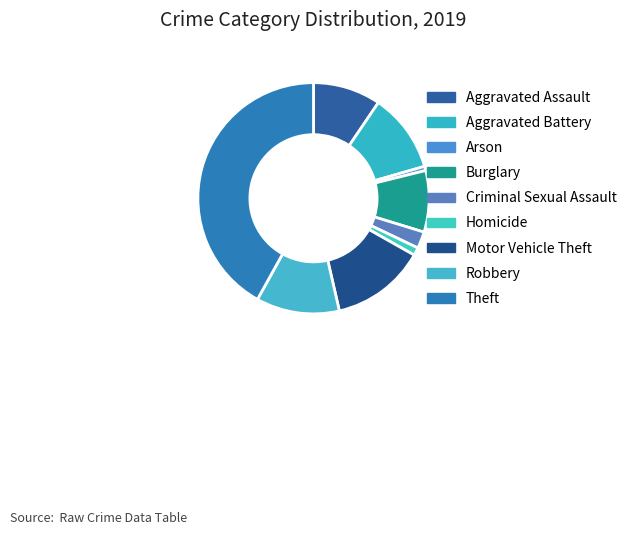

To the nearest percent, what is the combined percentage of Theft and Aggravated Assault?

51%